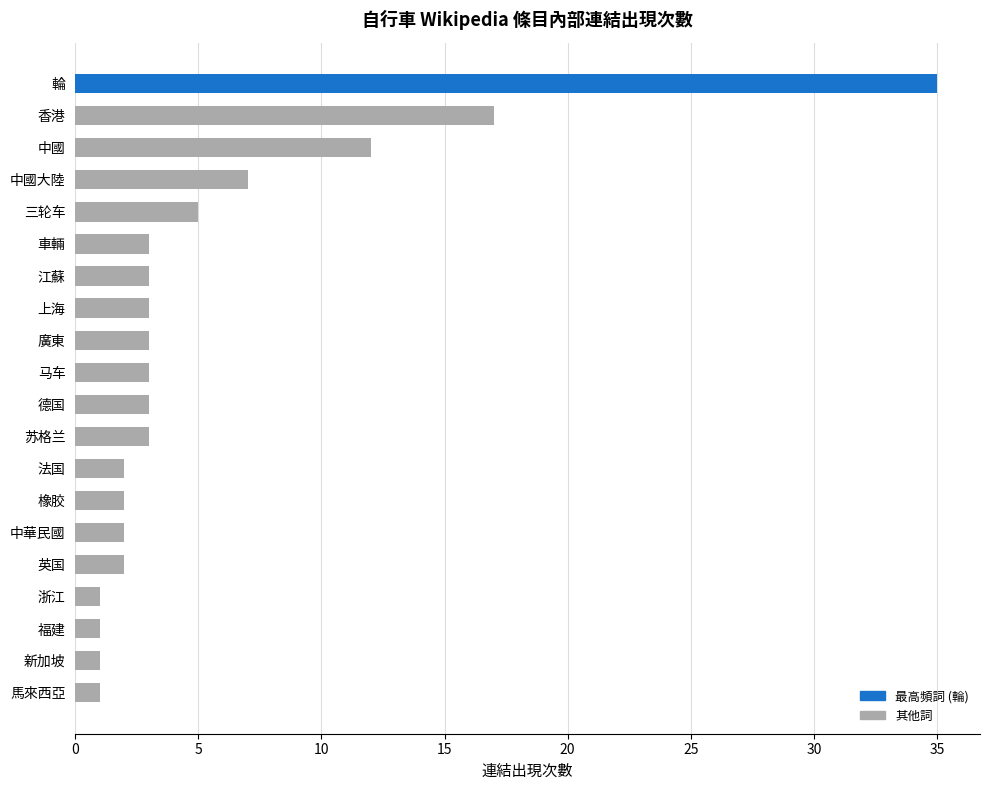

At which label is the value closest to 18?

香港